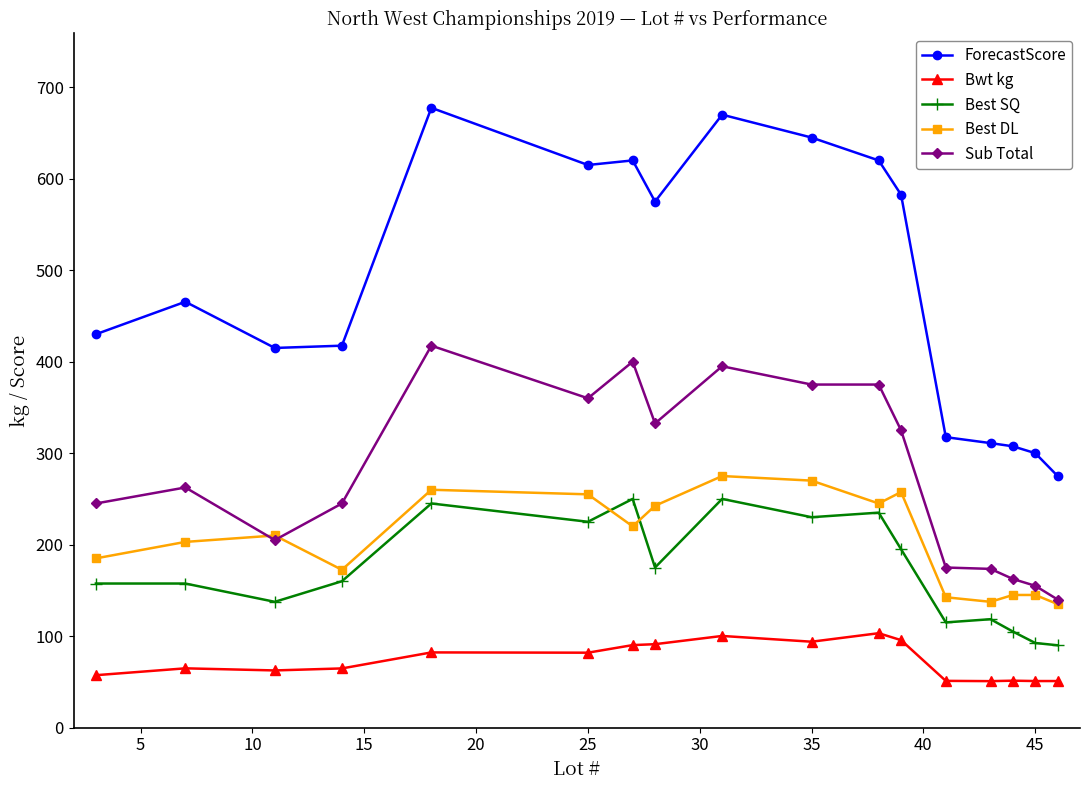

True or false: Best SQ and Bwt kg intersect in this chart.

False